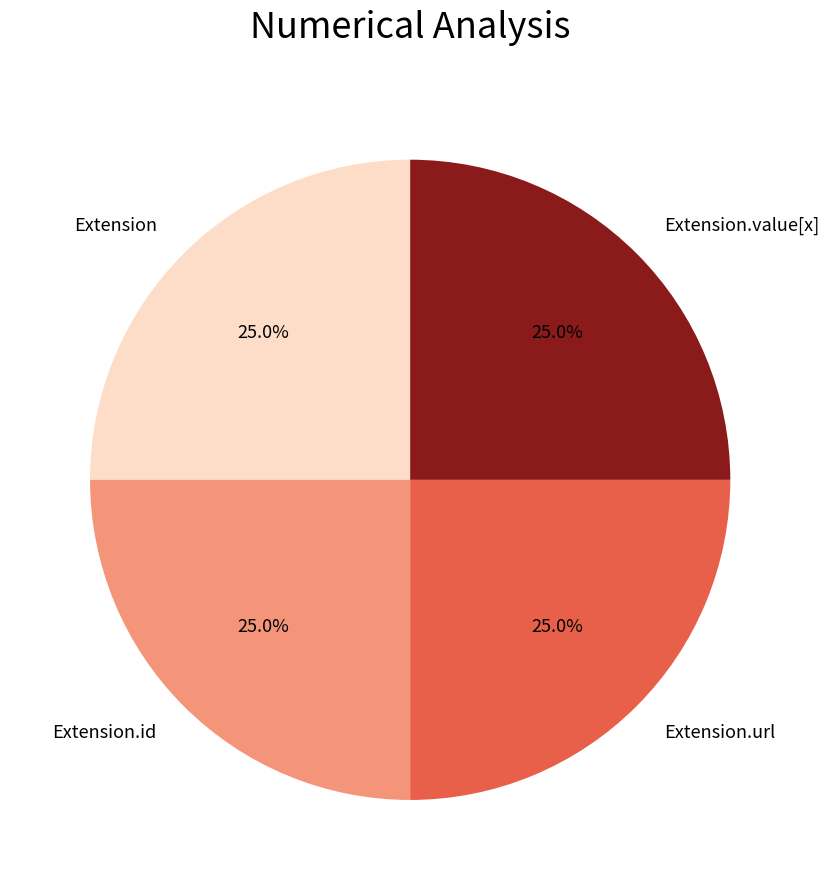

What is the ratio of the value at Extension to the value at Extension.url?

1.0